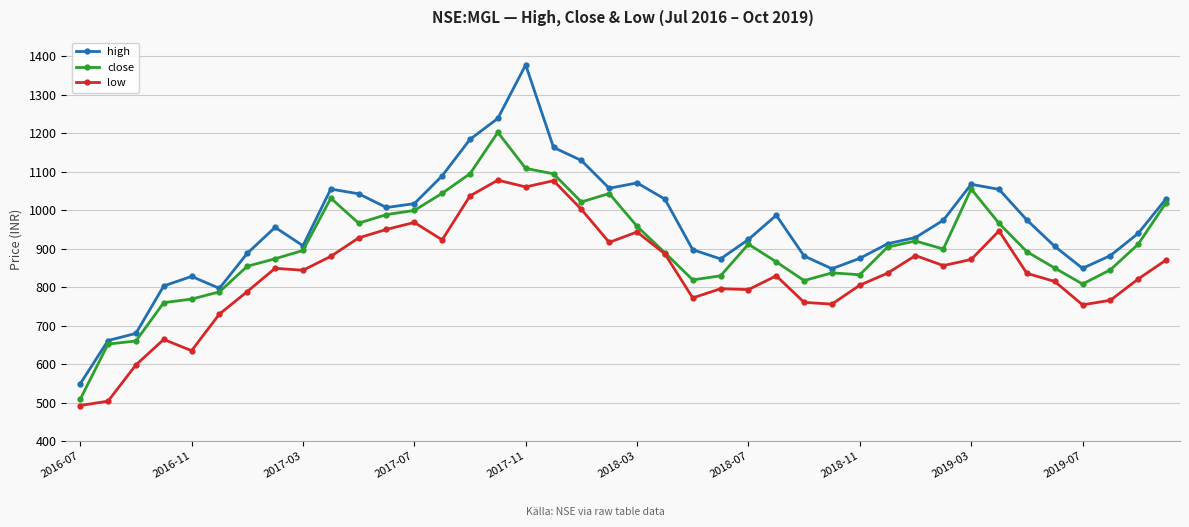

Which series has the largest total across all categories?

high